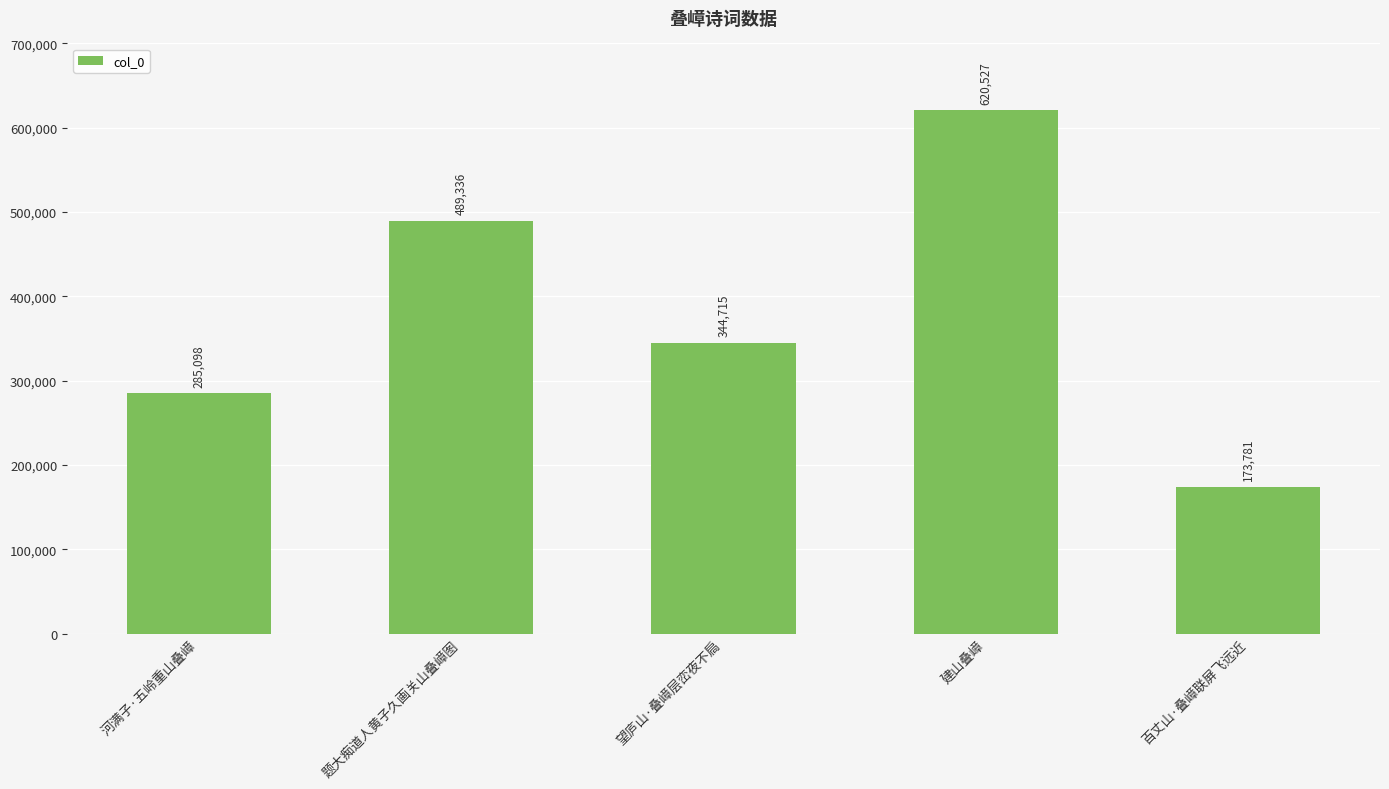

What is the ratio of the value at 题大痴道人黄子久画关山叠嶂图 to the value at 百丈山·叠嶂联屏飞远近?

2.8